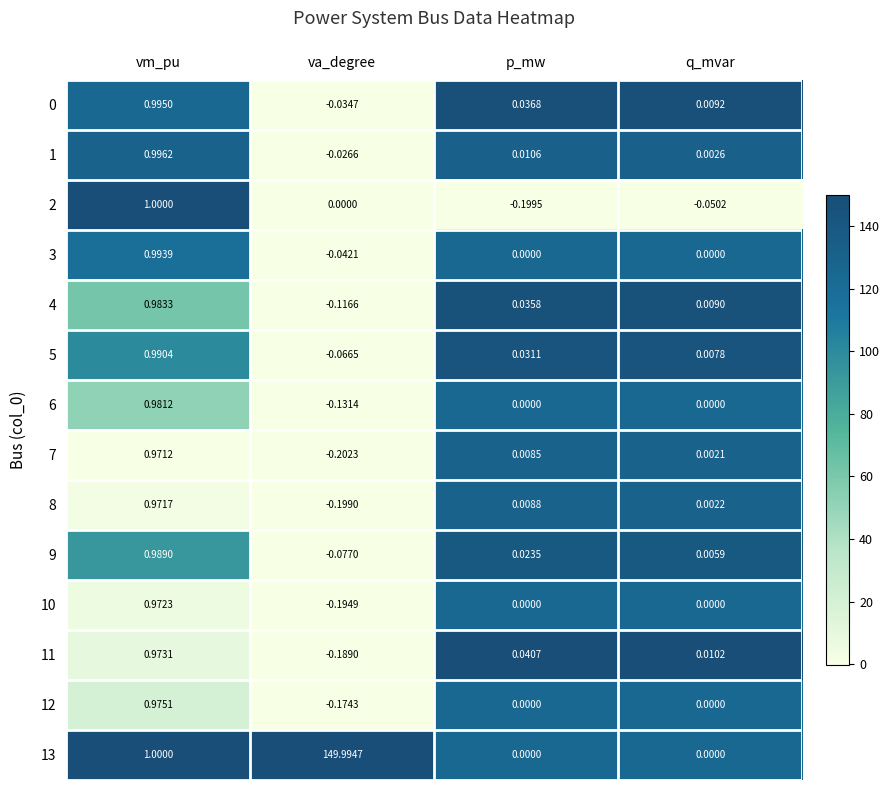

At which category is the sum across all series the highest?

va_degree